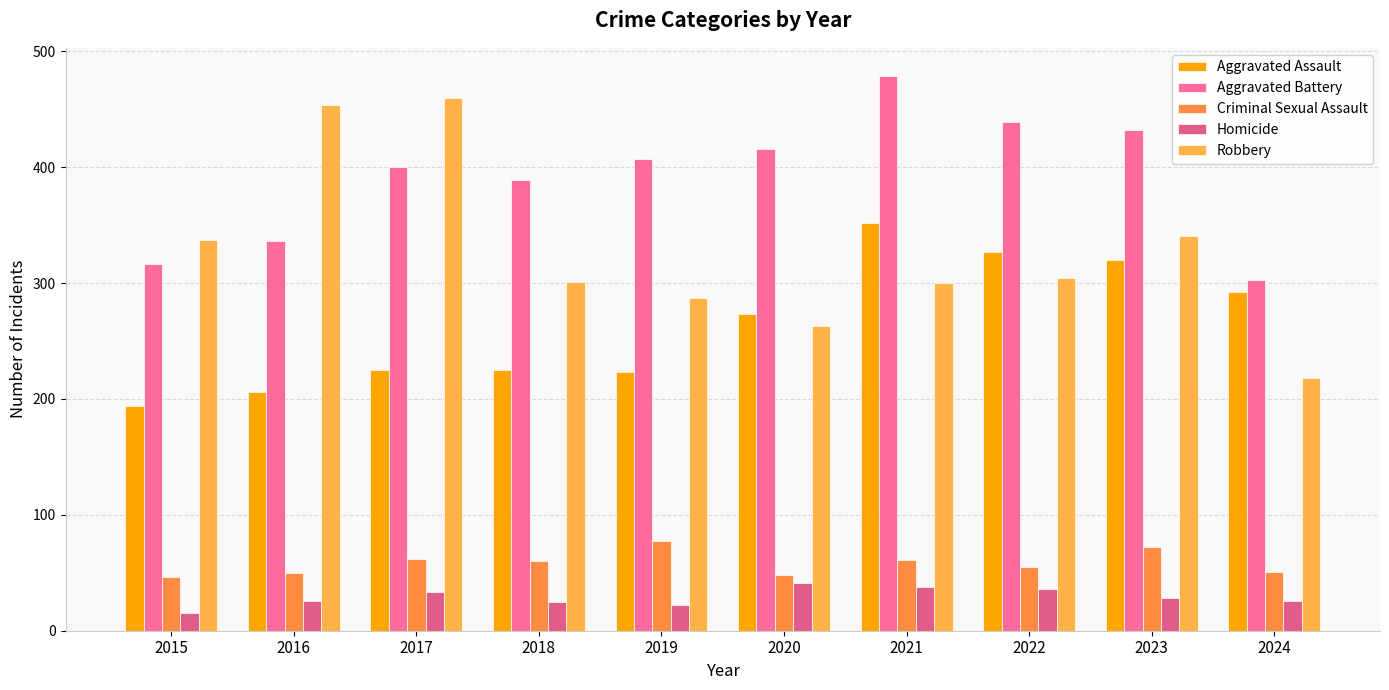

At how many categories does at least one series exceed 224?

10